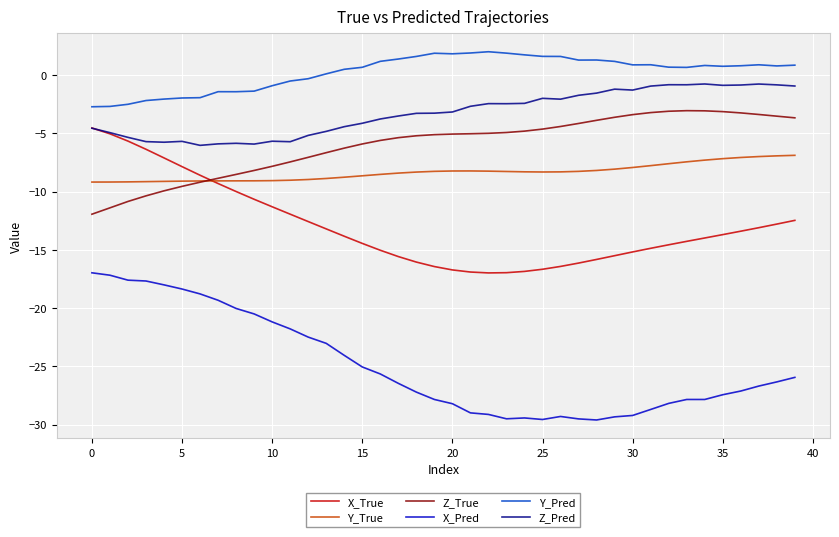

What are all the series names shown in the legend?

X_True, Y_True, Z_True, X_Pred, Y_Pred, Z_Pred